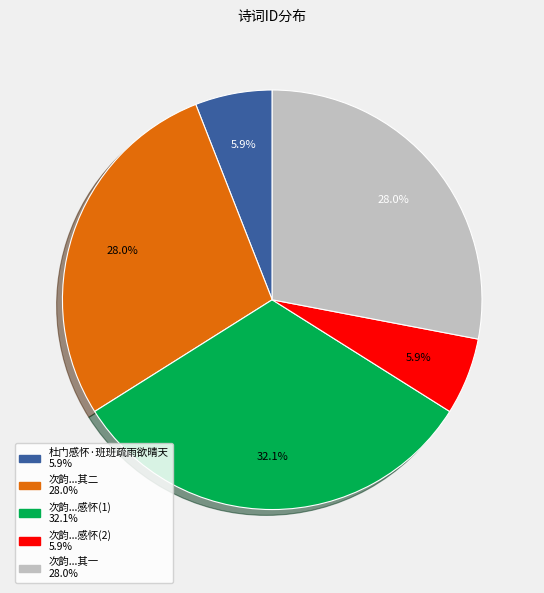

Is there a majority slice in this chart?

No